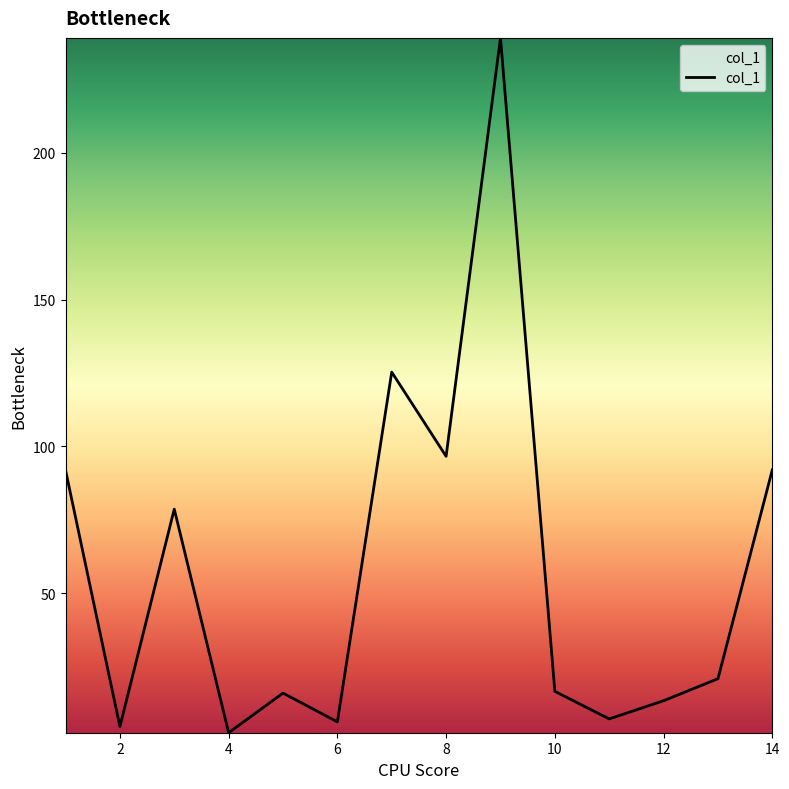

What is the difference between the maximum and minimum values?

236.8